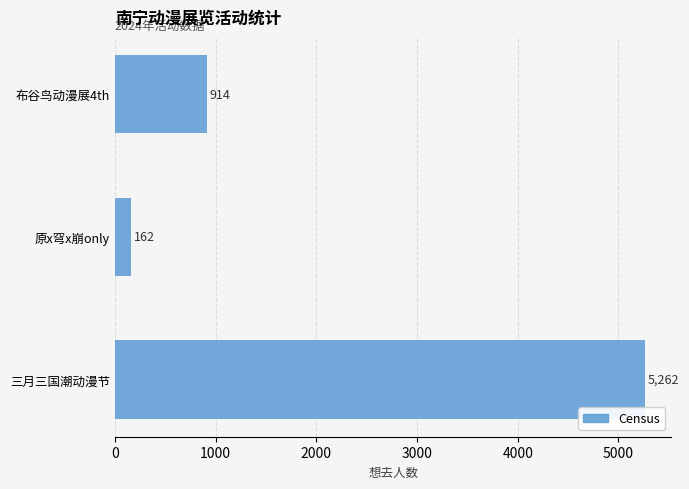

Rank the categories by value from highest to lowest.

三月三国潮动漫节, 布谷鸟动漫展4th, 原x穹x崩only